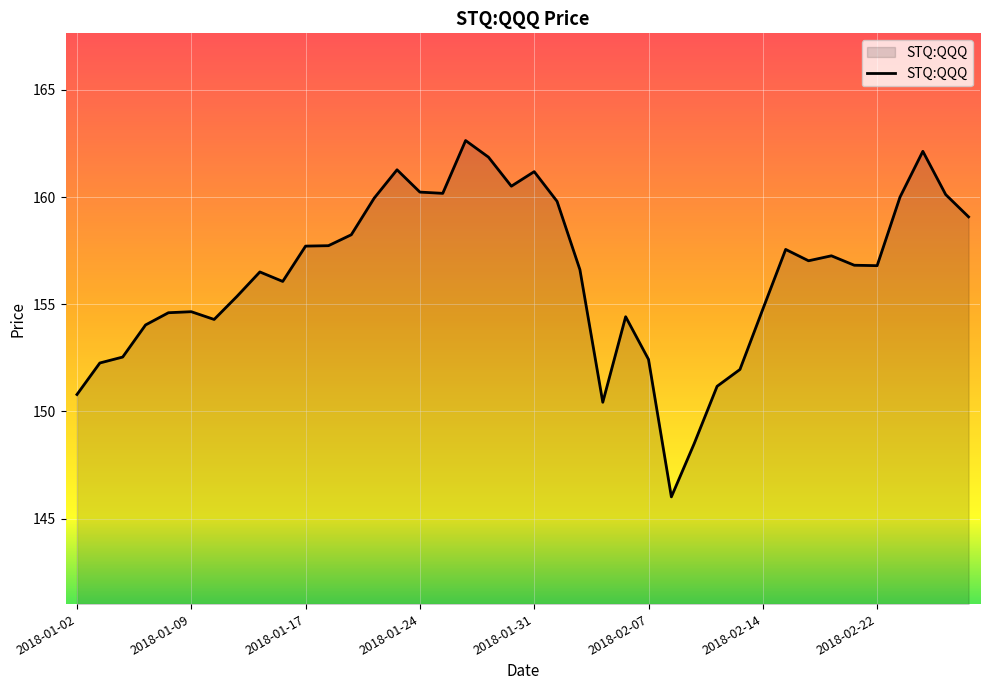

What is the smallest value displayed?

146.0